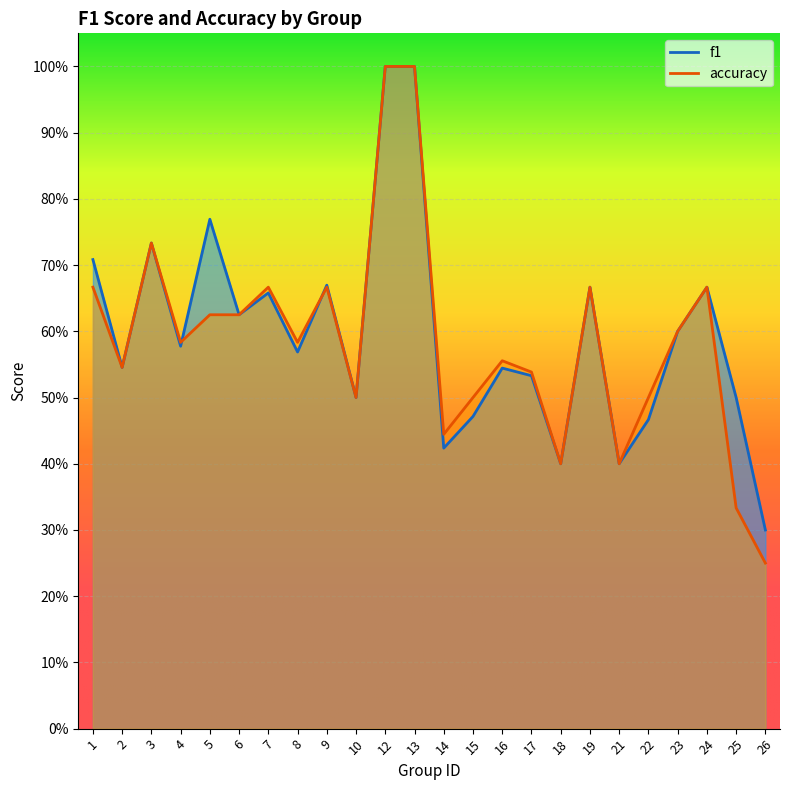

After their last crossing, which series has the higher values: accuracy or f1?

f1